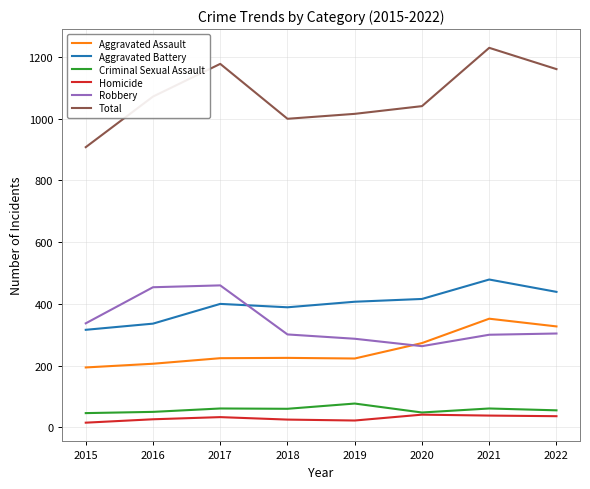

Is the value of Robbery at 2022 greater than the value of Aggravated Battery at 2018?

No